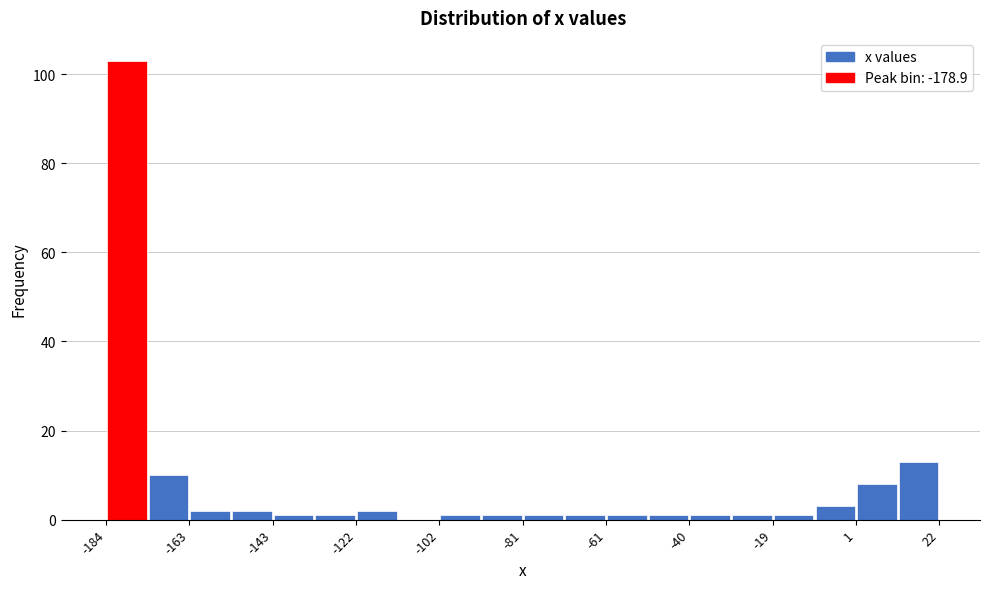

Read against the x-axis, roughly where is the centre of the tallest bar?

-180